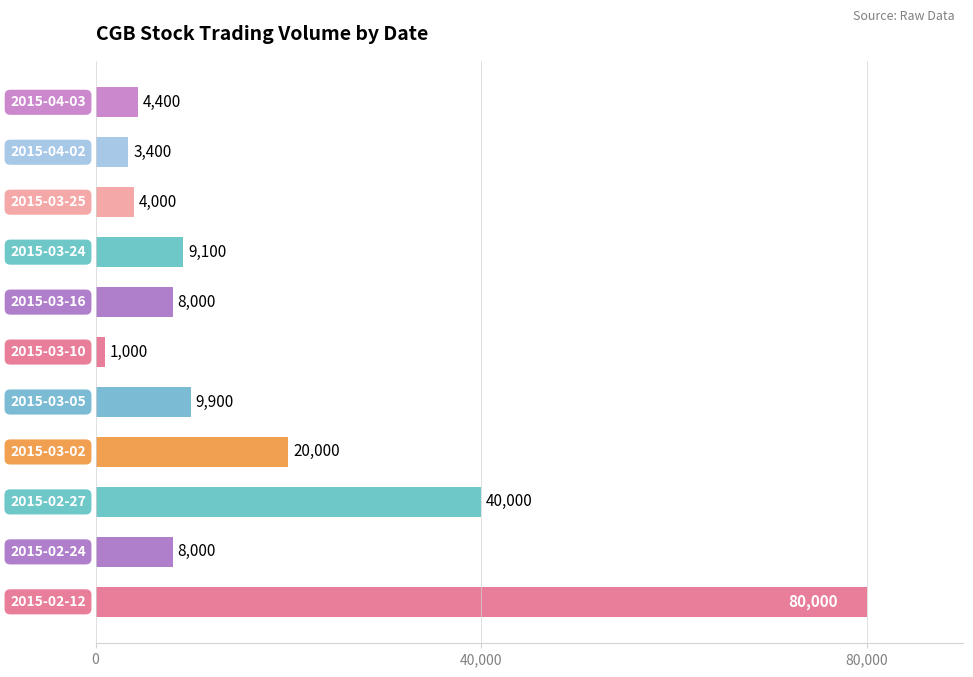

How many categories are shown in the chart?

11